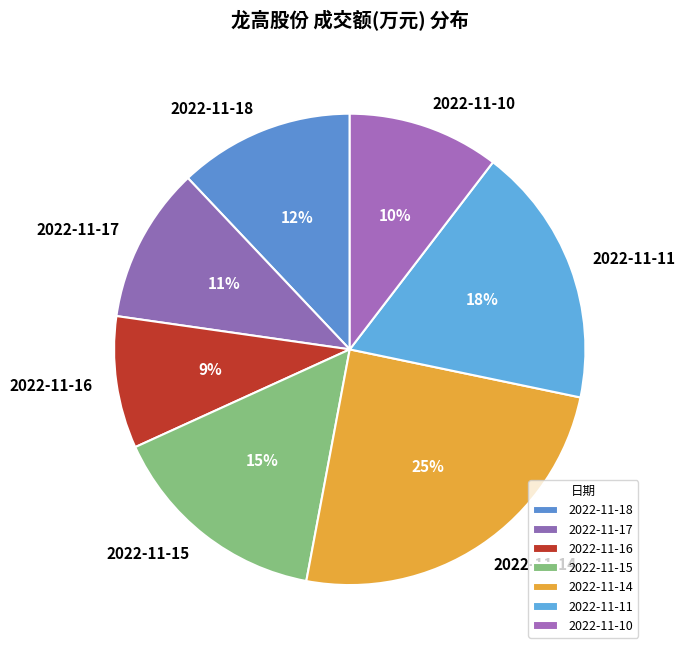

Which category has the biggest portion of the pie?

2022-11-14